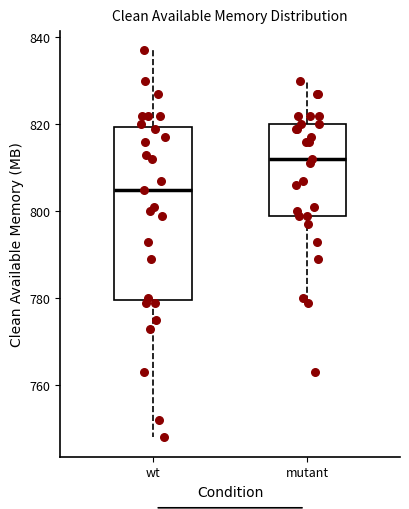

Reading left to right, read every box against the y-axis: the position of its median line, the range the box covers, and the ends of its whiskers. The values are not printed on the chart, so give them approximately, as read against the axis.

wt: median 806, box 780 to 820, whiskers 748 to 838
mutant: median 812, box 800 to 820, whiskers 780 to 830